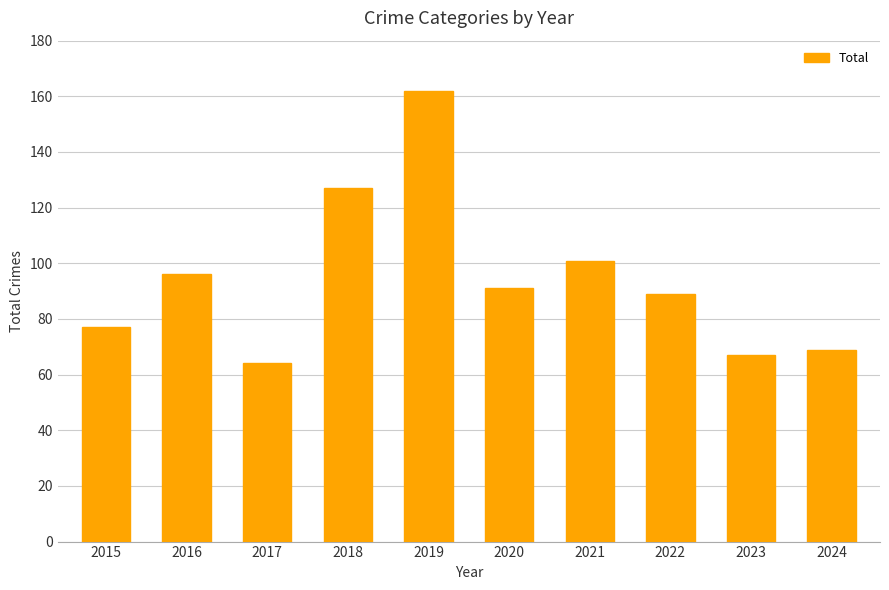

How many categories are shown in the chart?

10